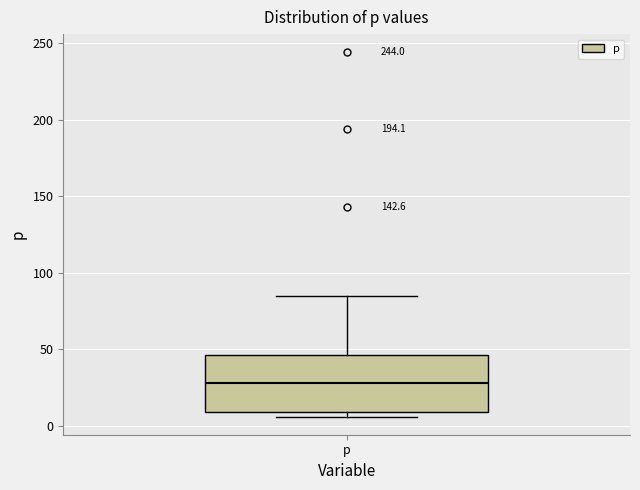

Read this box plot against the y-axis: the position of the median line, the range covered by the box, and the ends of both whiskers. The values are not printed on the chart, so give them approximately, as read against the axis.

median 30, box 10 to 45, whiskers 5 to 85